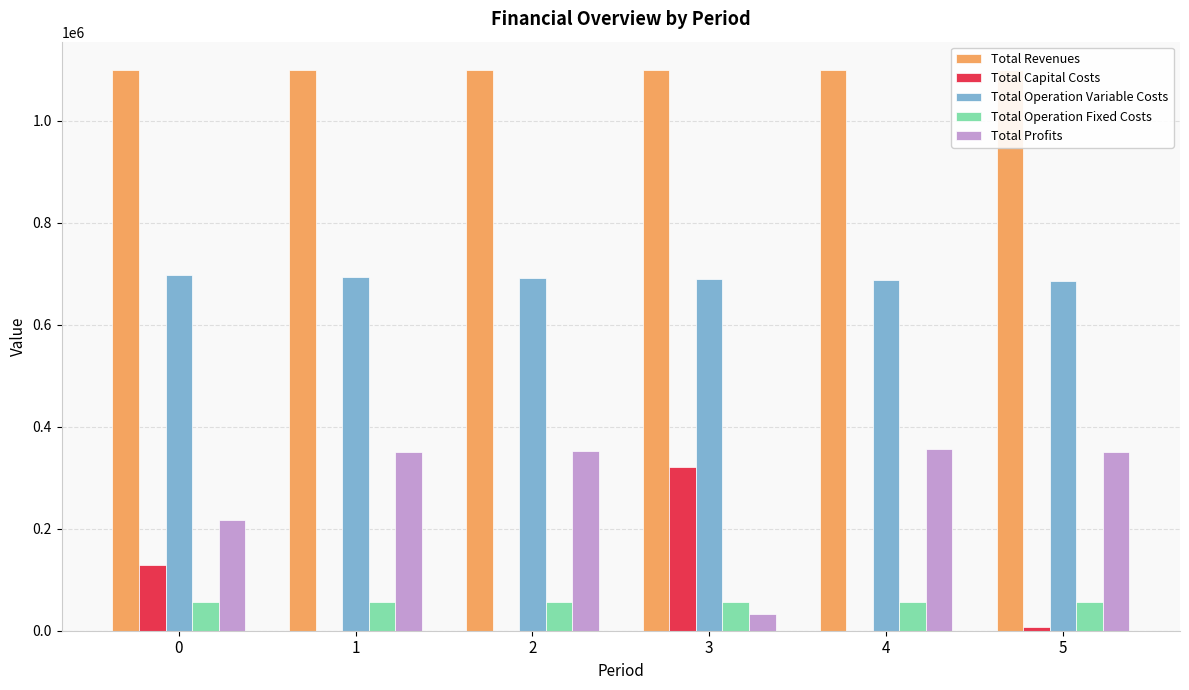

At how many categories does at least one series exceed 979431?

6